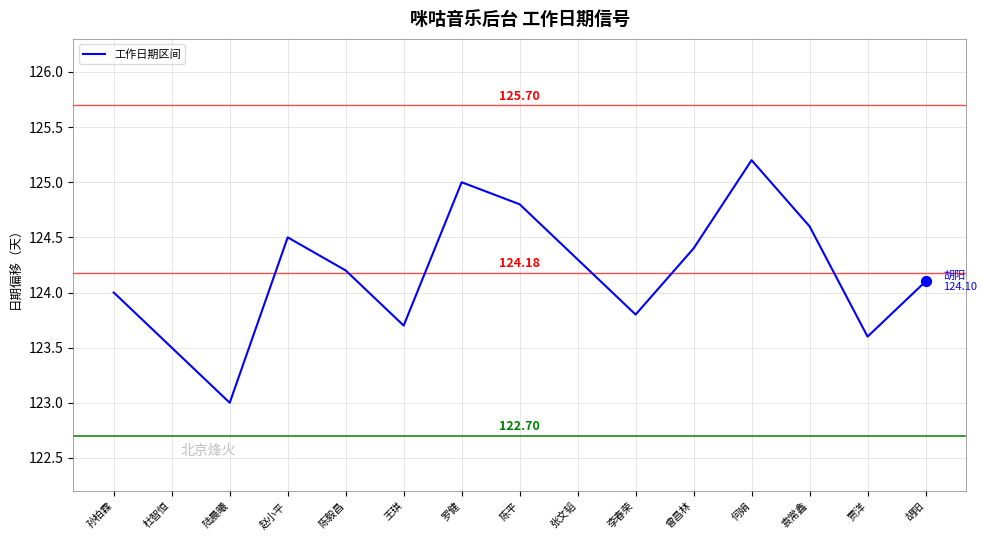

Approximately how many times larger is the value at 杜智恒 compared to 陈毅昌?

1.0